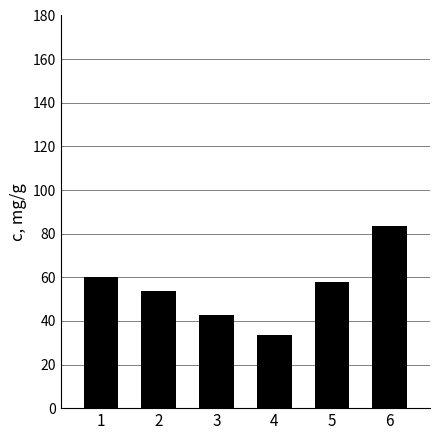

What is the value of the 5th bar from the left?

58.0